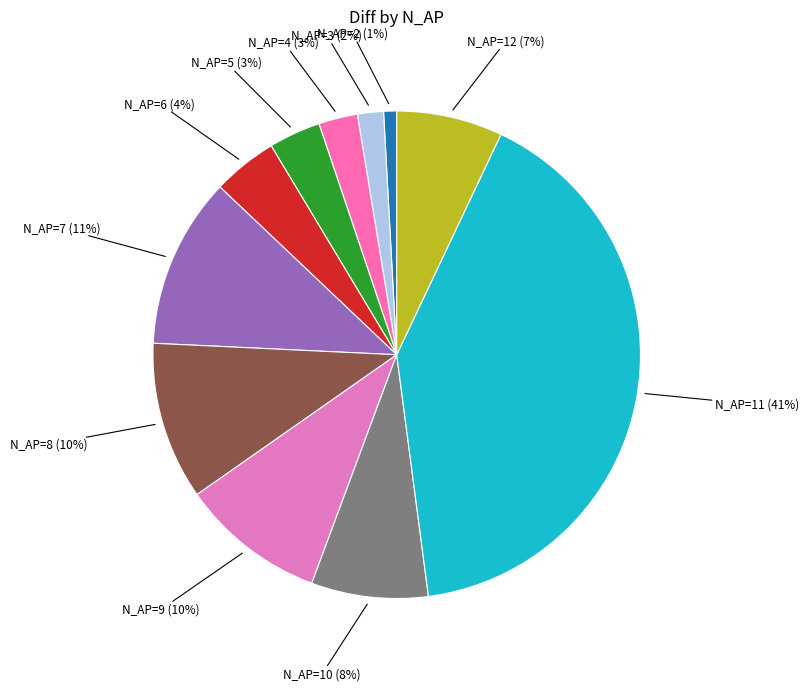

Does any single category account for the majority?

No